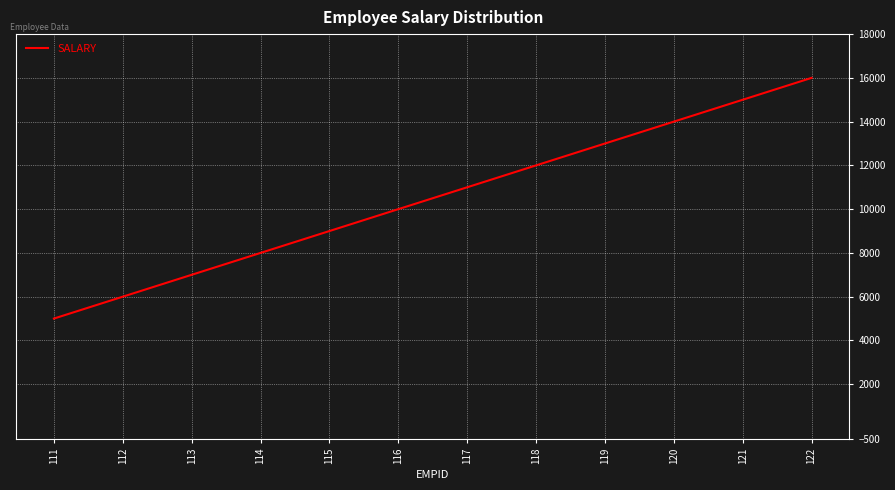

Which has a higher value, 121 or 122?

122